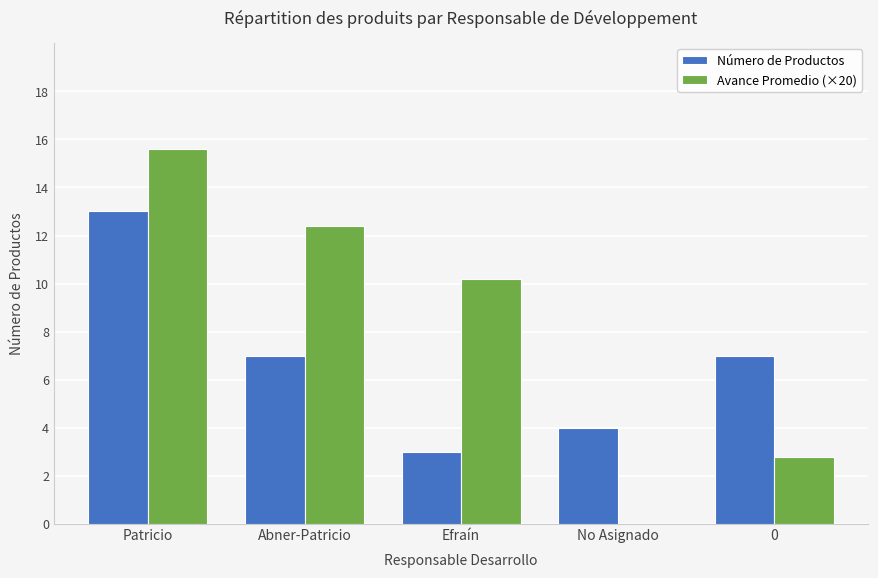

Between Efraín and 0, which series saw the biggest shift?

Avance Promedio (×20)